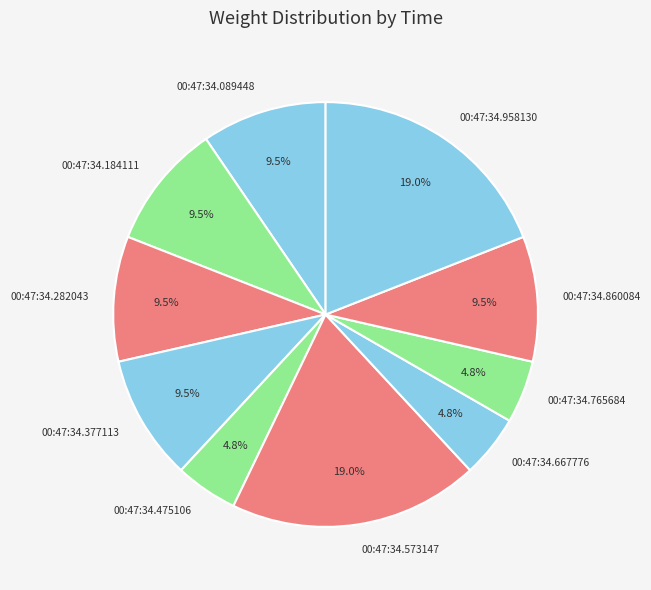

Is the sum of 00:47:34.089448 and 00:47:34.667776 greater than half?

No